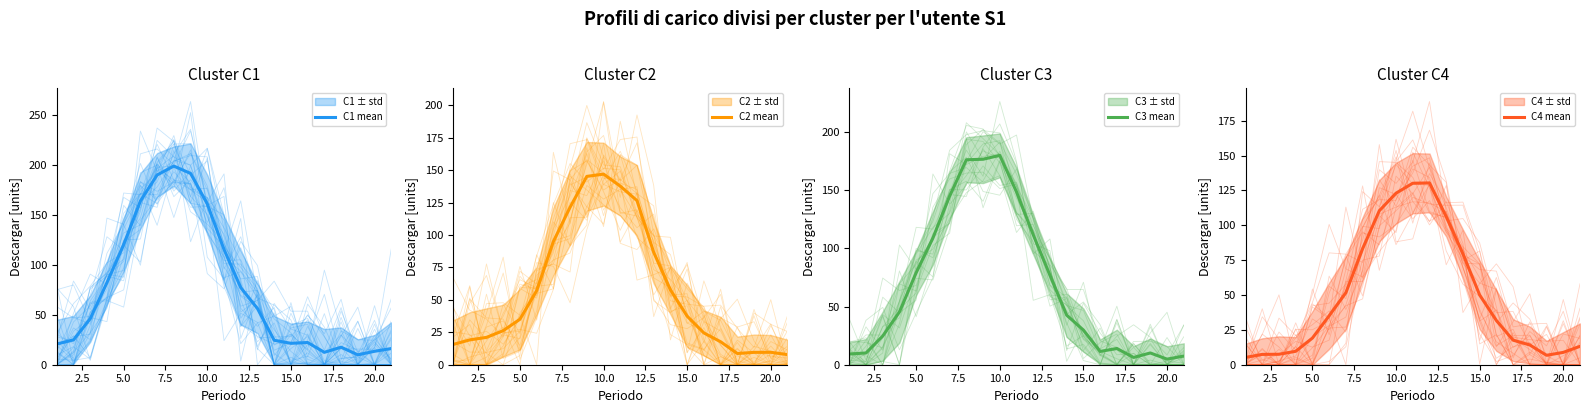

Which series changed the most between 12.5 and 20.0?

C2 mean